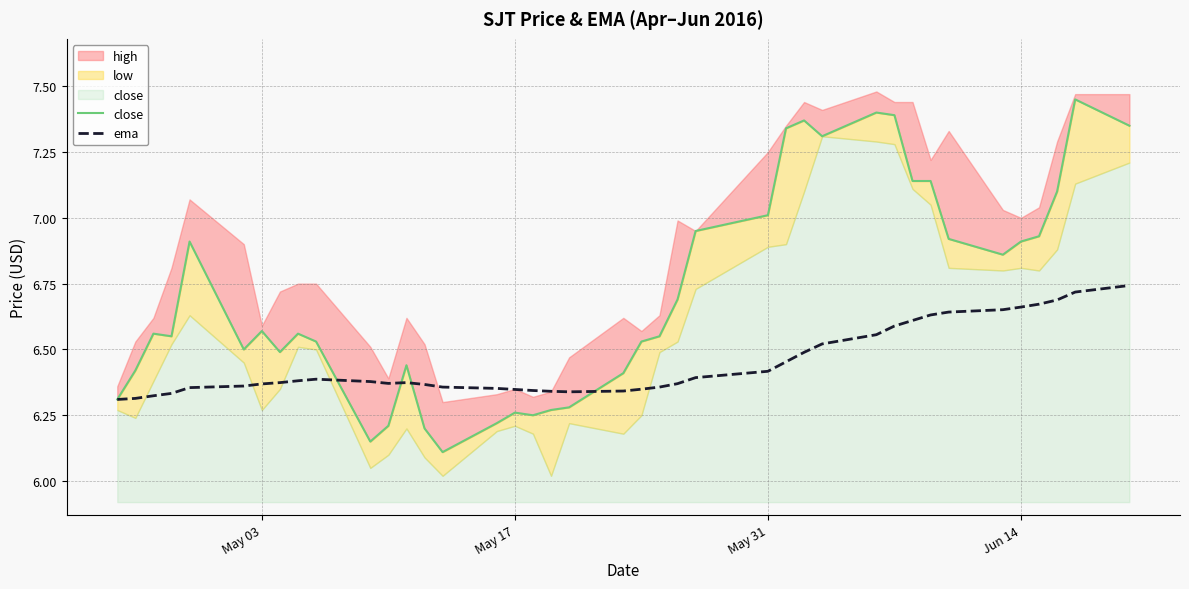

Is the value of ema at 21 greater than the value of close at 26?

No